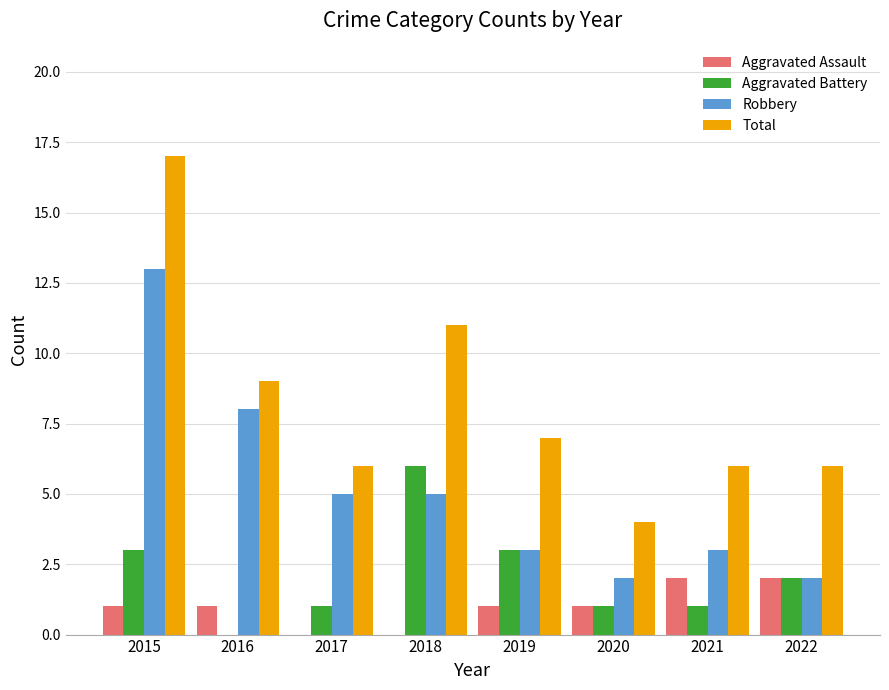

The value of Total at 2022 is 9. True or false?

False